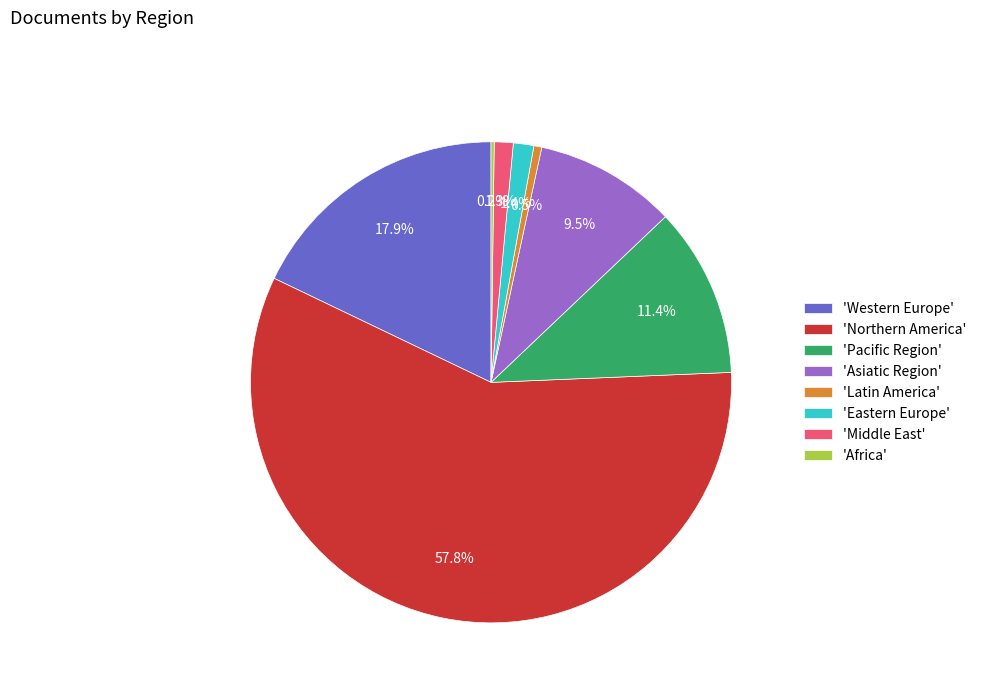

Which has a higher value, 'Western Europe' or 'Eastern Europe'?

'Western Europe'